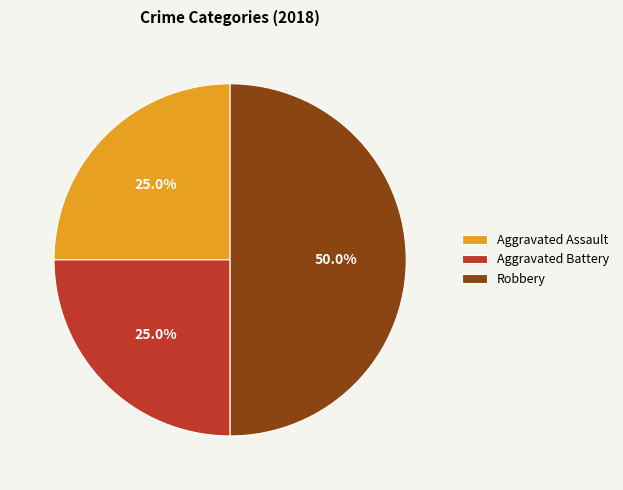

What is the ratio of the value at Aggravated Assault to the value at Aggravated Battery?

1.0